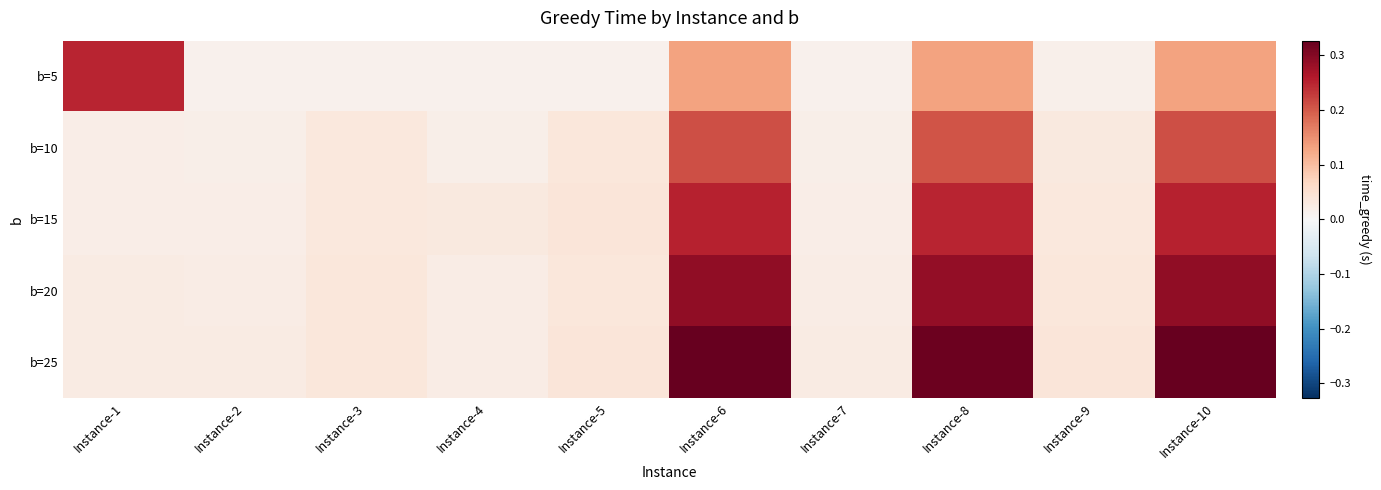

Which has a higher value, Instance-4 or Instance-1?

Instance-1